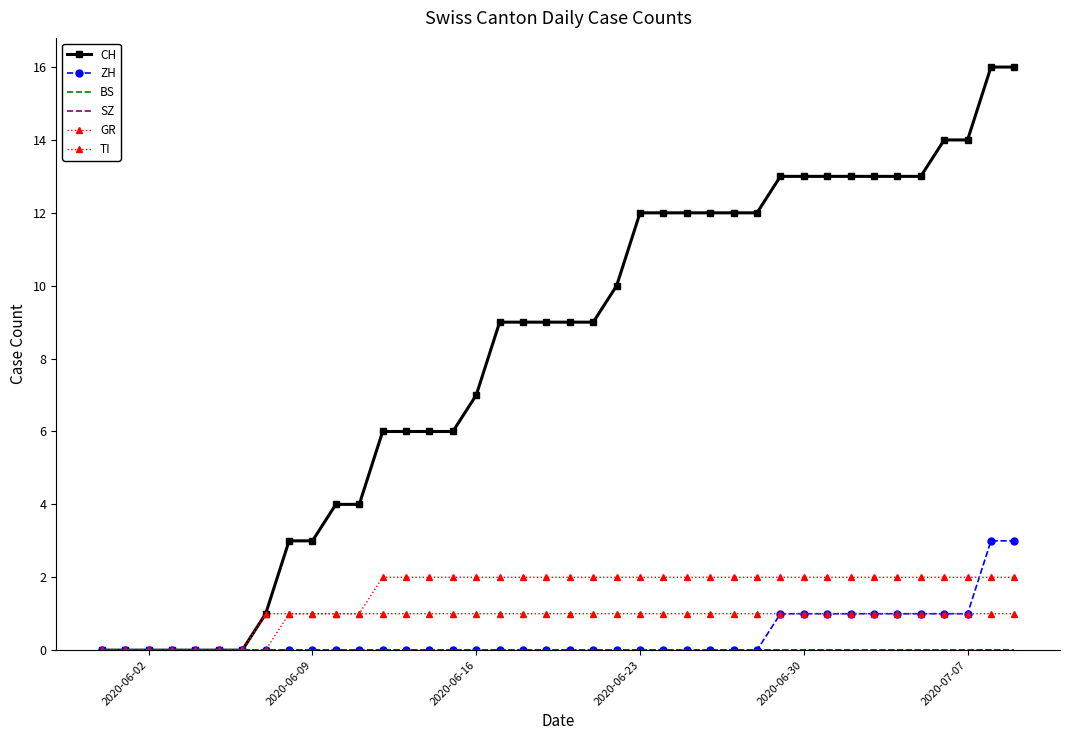

Which category has the lowest value in the SZ series?

2020-06-02